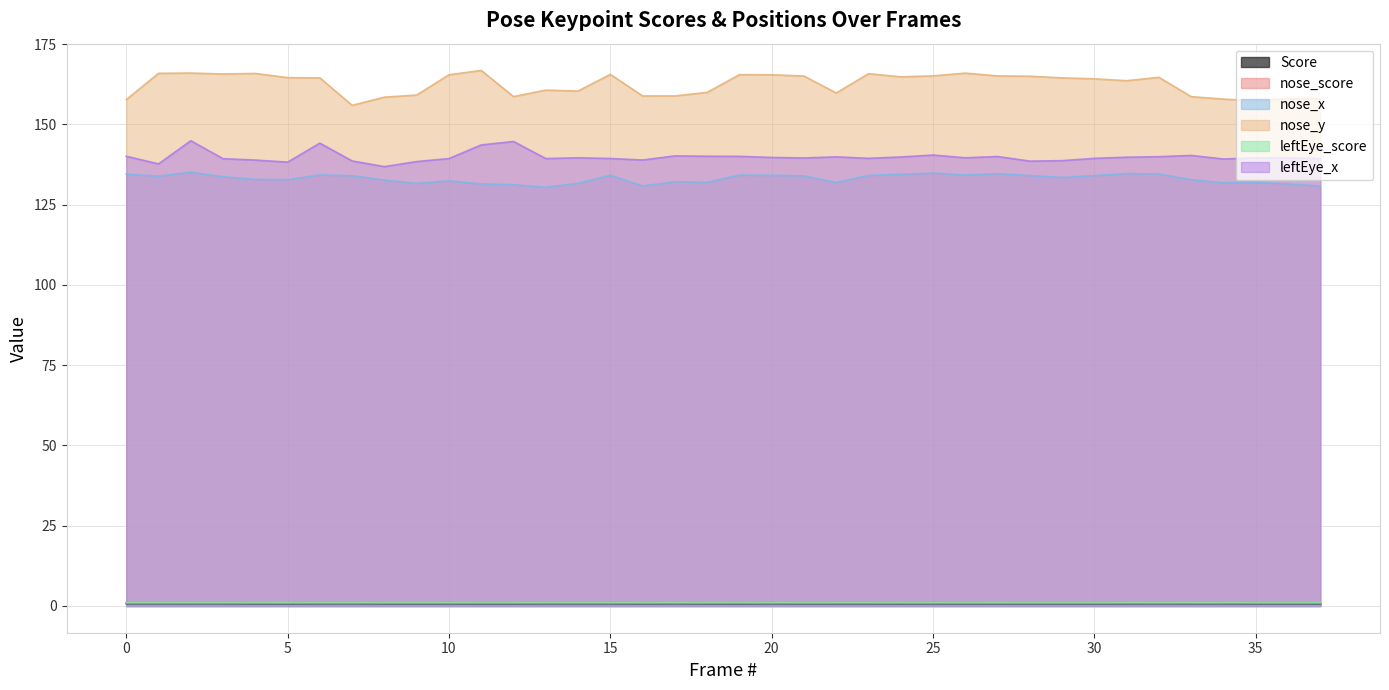

What is the total value across all series at 1?

440.2